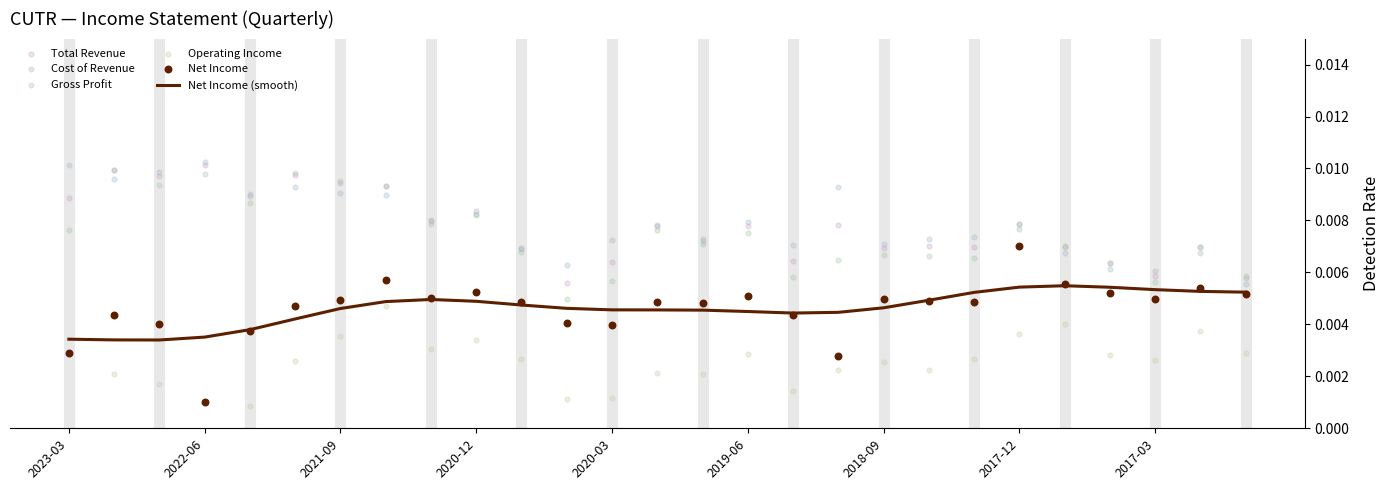

At which category is the sum across all series the highest?

2017-12